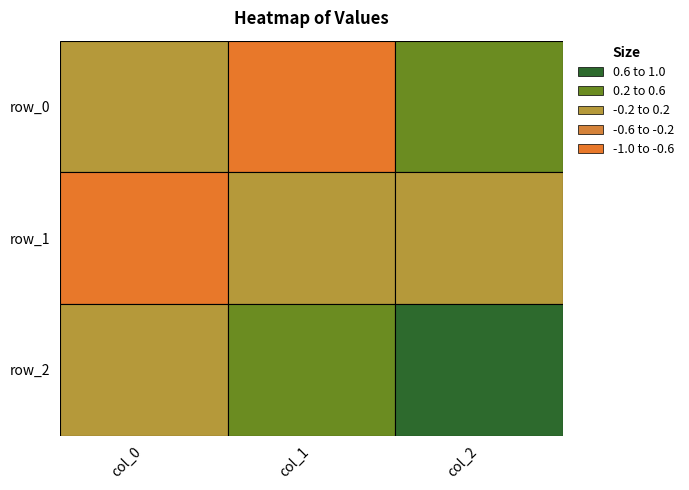

What is the smallest value displayed?

-0.9